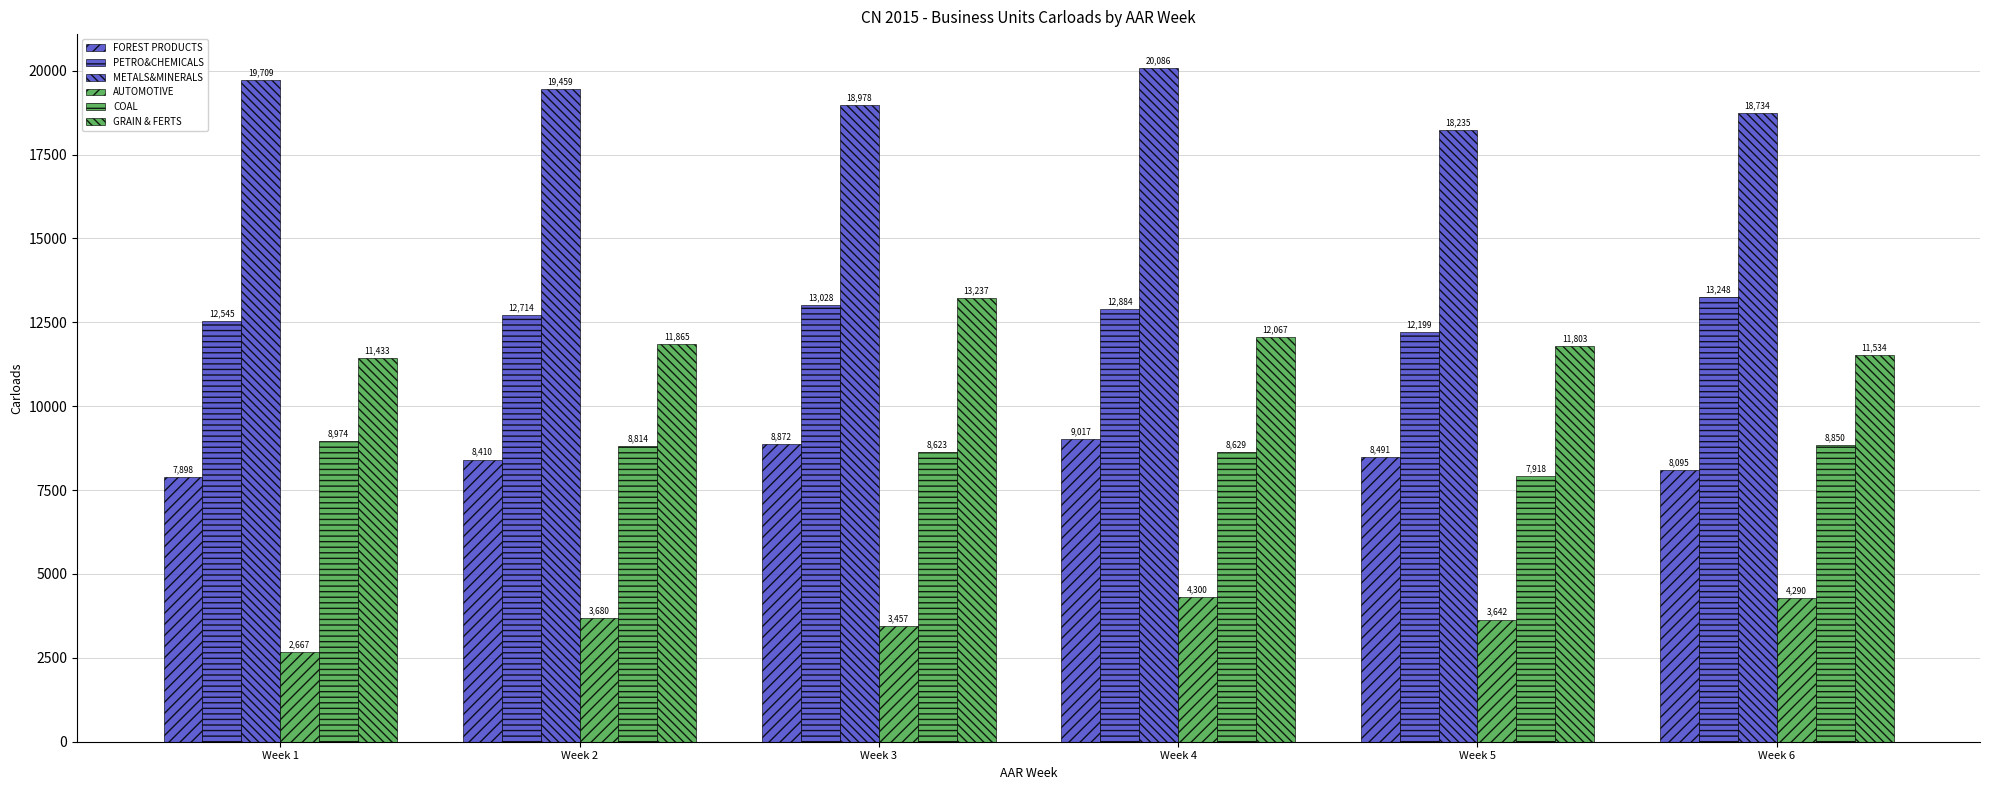

How many data points does each series have?

6